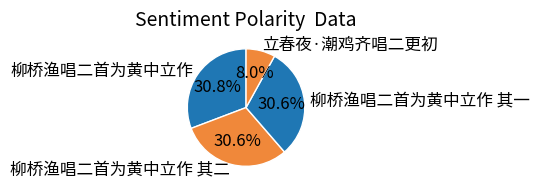

Does any single category account for the majority?

No